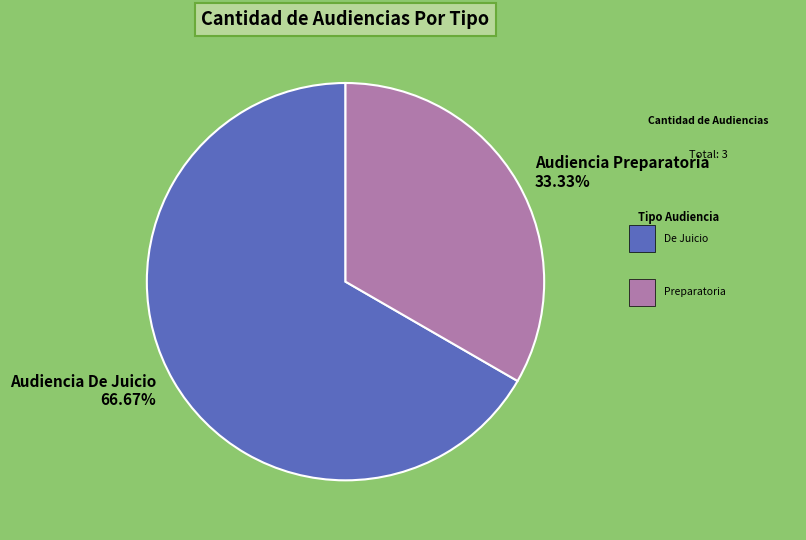

Which slice is the largest?

Audiencia De Juicio